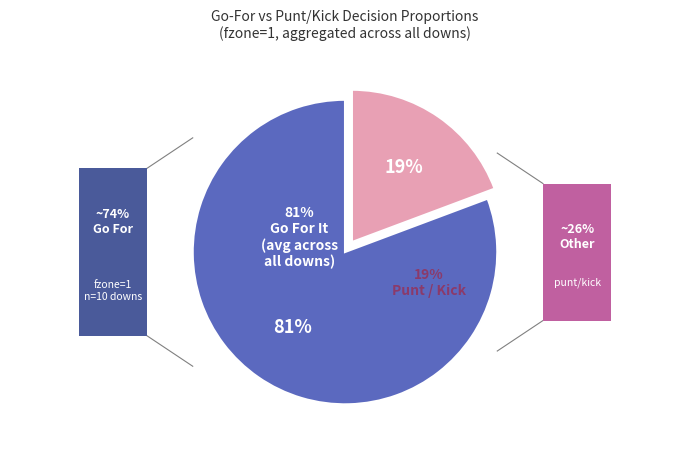

Does 3 account for over 50% of the chart?

No